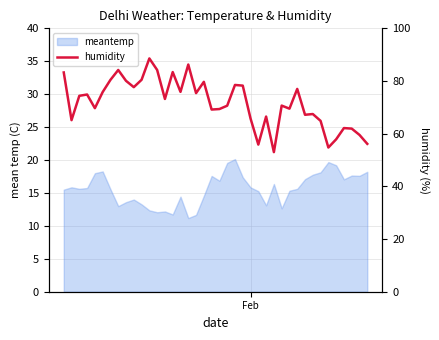

How many values are below 73?

20